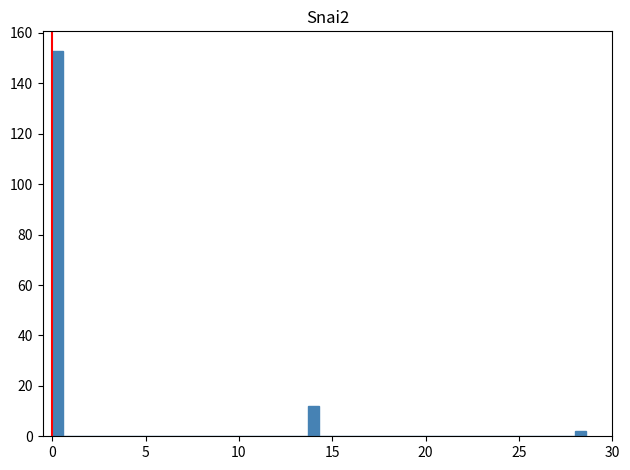

Around what value on the x-axis is the tallest bar? Give the approximate position of its centre, as read against the axis.

0.5